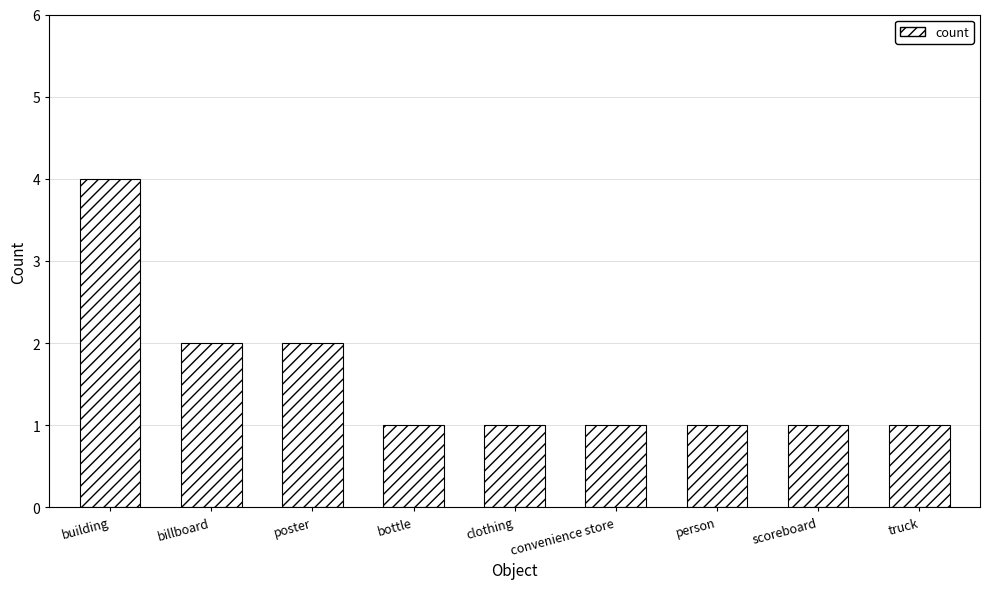

What is the minimum value shown in the chart?

1